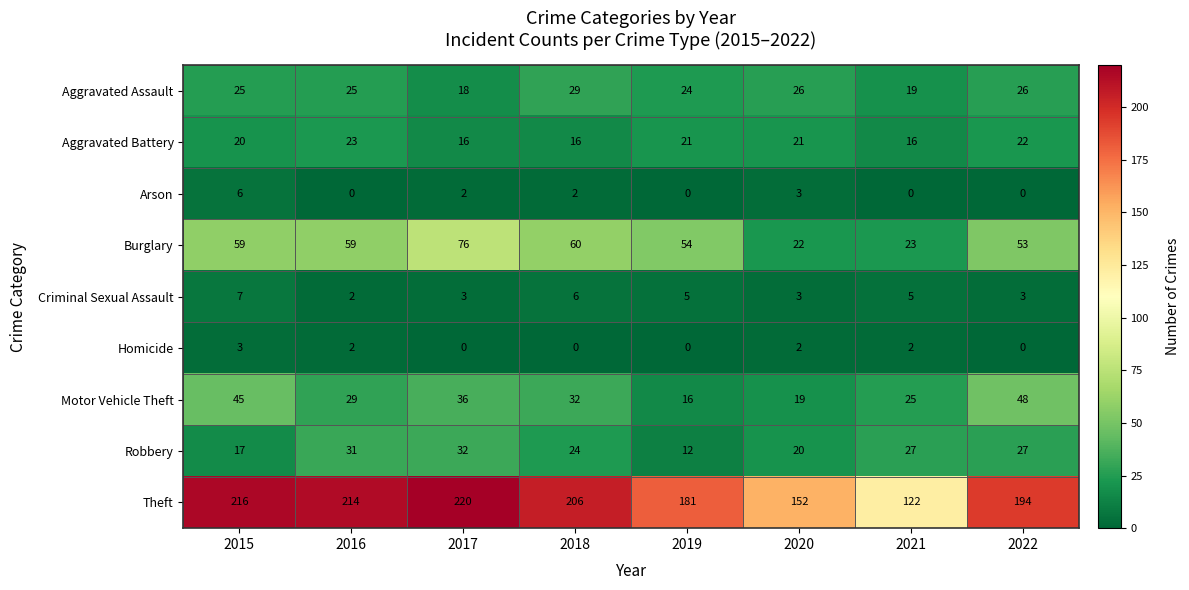

What is the total value across all series at 2022?

373